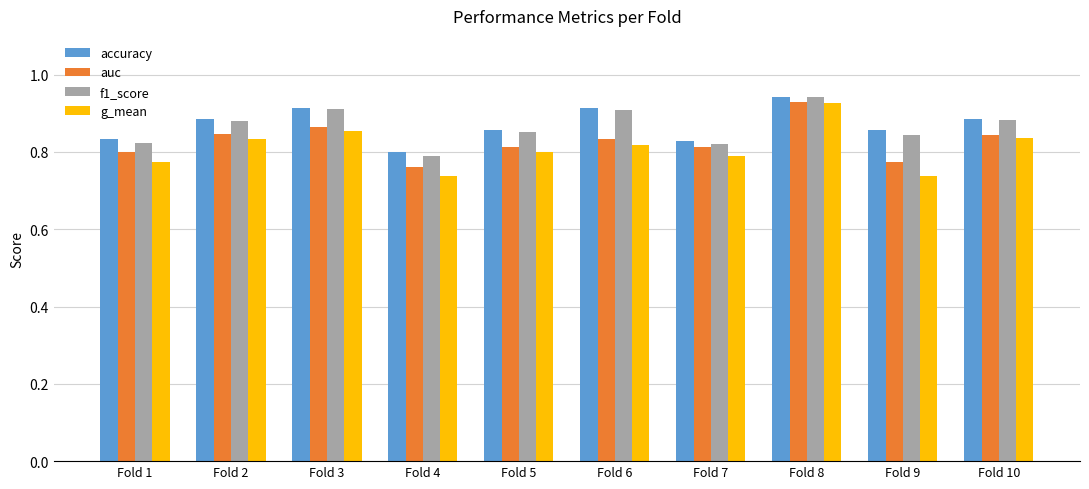

The g_mean series shows 1.2 at Fold 6. True or false?

False